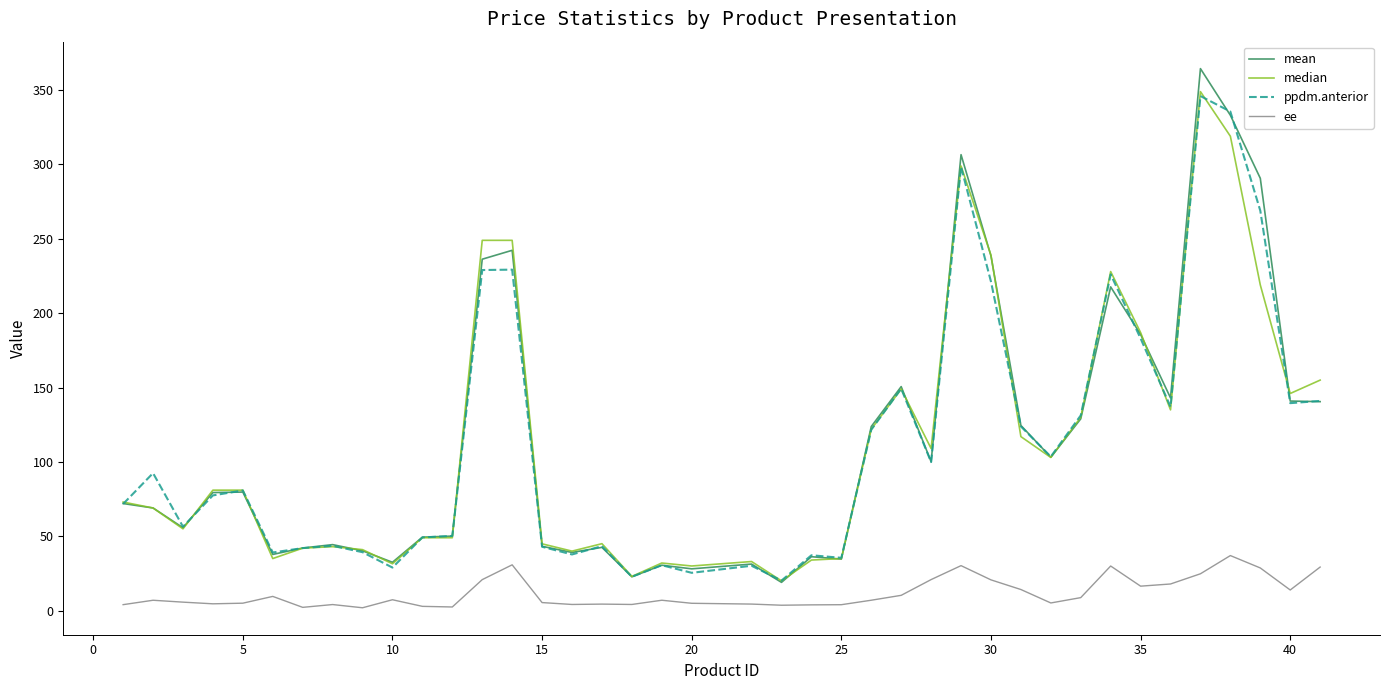

True or false: ee and ppdm.anterior intersect in this chart.

False